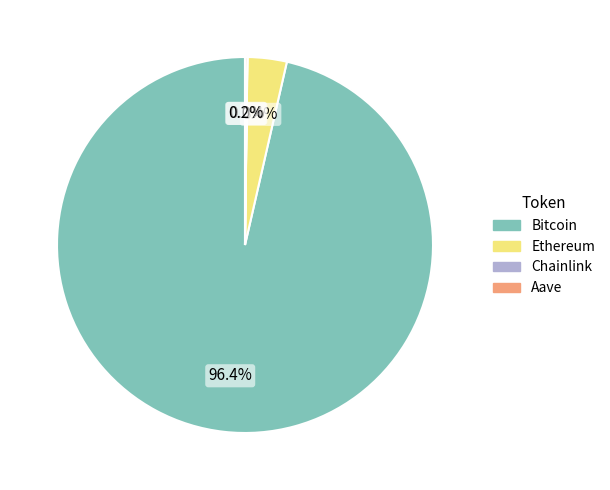

What is the total percentage of Ethereum and Bitcoin?

99.8%